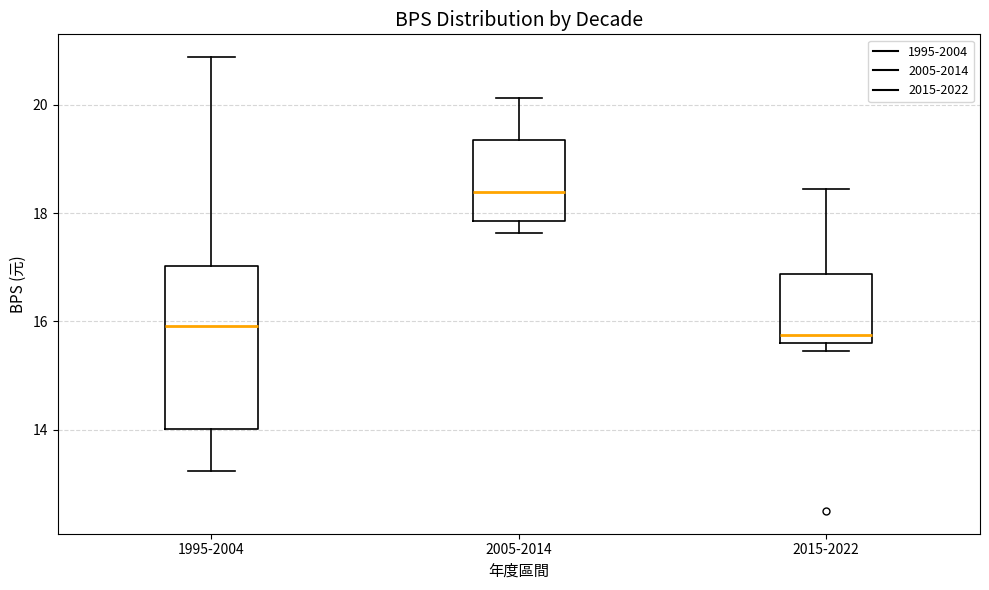

Comparing the boxes themselves (not the whiskers), which one is the tallest?

1995-2004